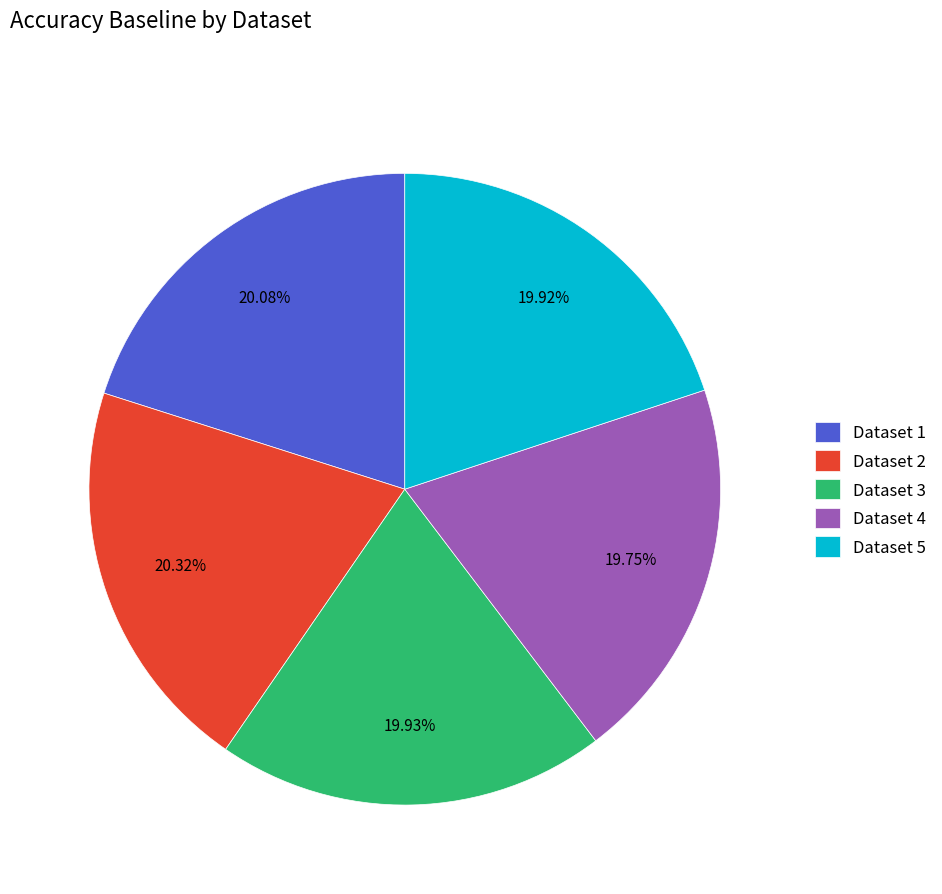

Is the sum of Dataset 2 and Dataset 3 greater than half?

No